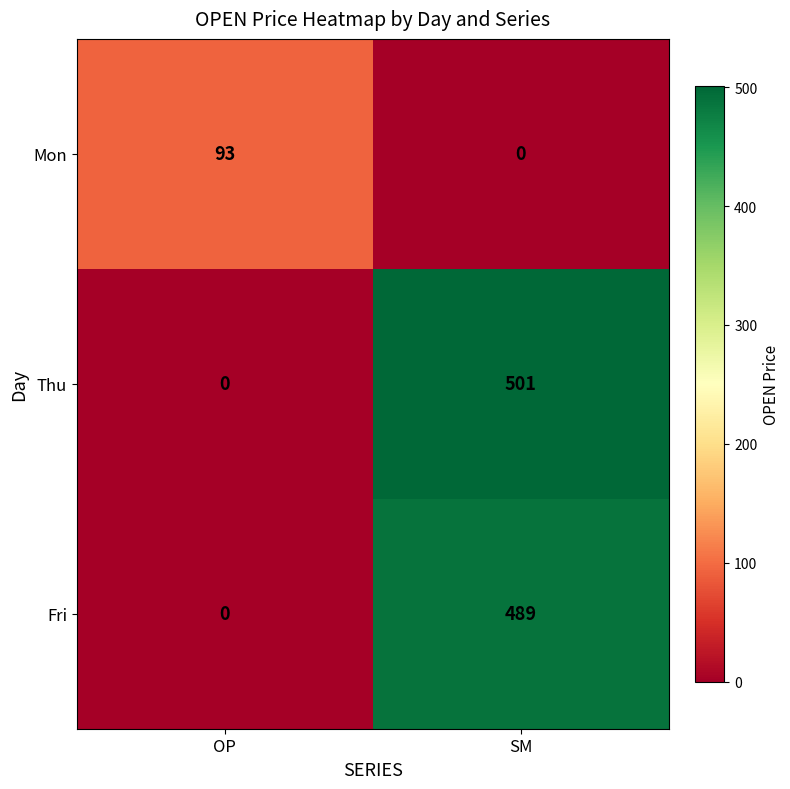

Count the number of data series in this chart.

3